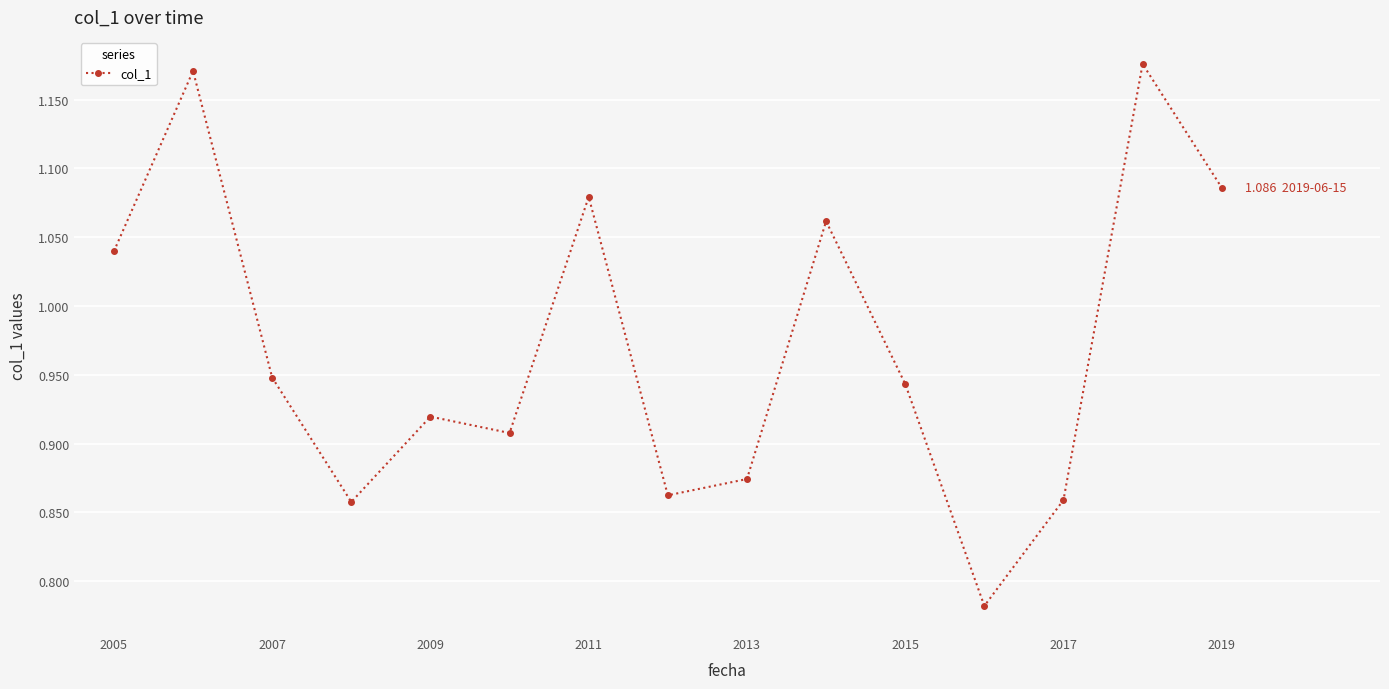

How many points are higher than both their immediate neighbors (excluding endpoints)?

5